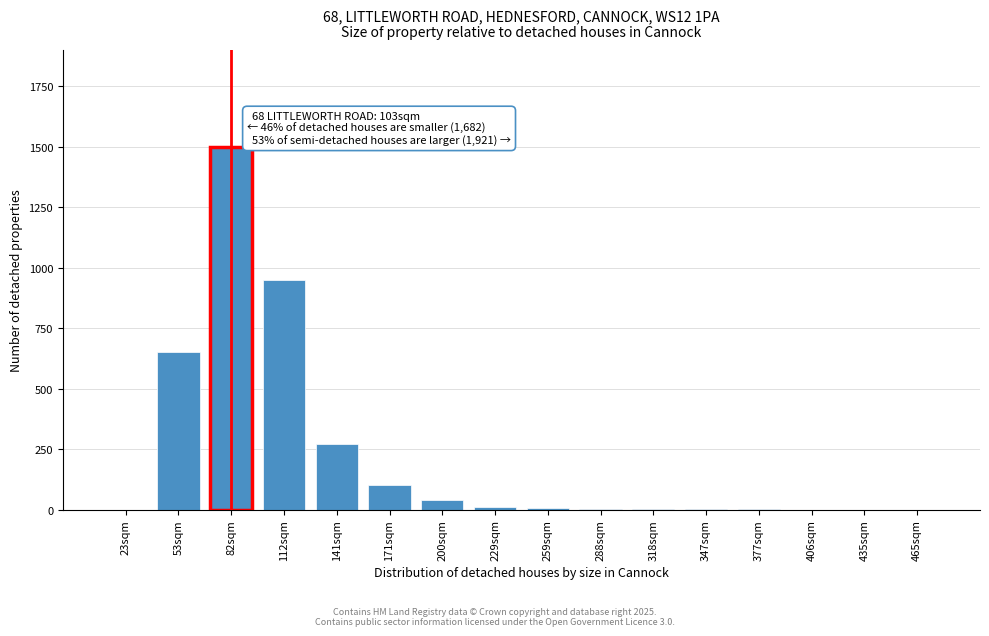

Where is the data nearest to the value 750?

53sqm